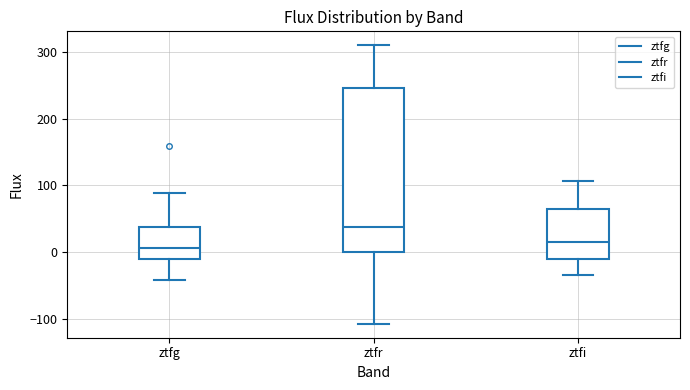

Where does the lower whisker of the box for ztfg end on the y-axis? The values are not printed on the chart, so give them approximately, as read against the axis.

-40